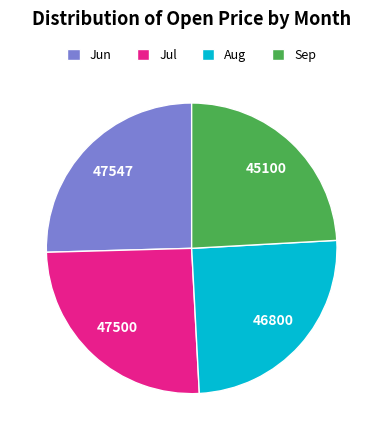

Which category has the smallest portion of the pie?

Sep